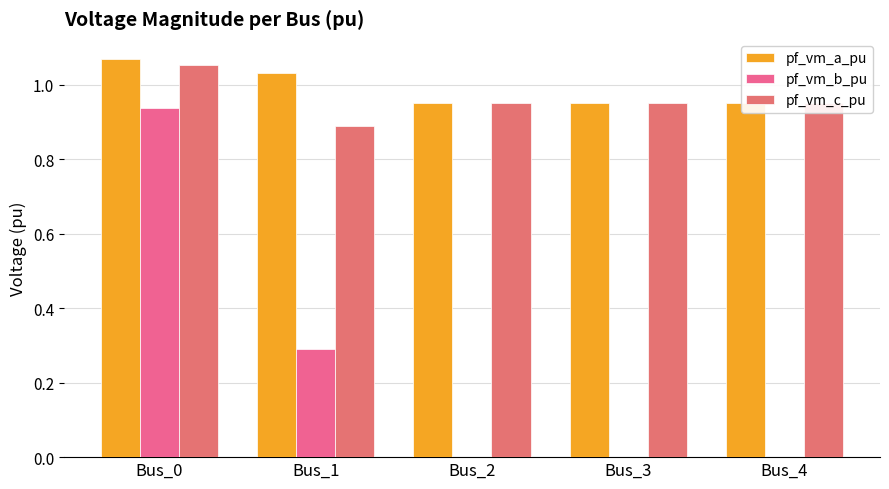

What is the maximum value shown in the chart?

1.1